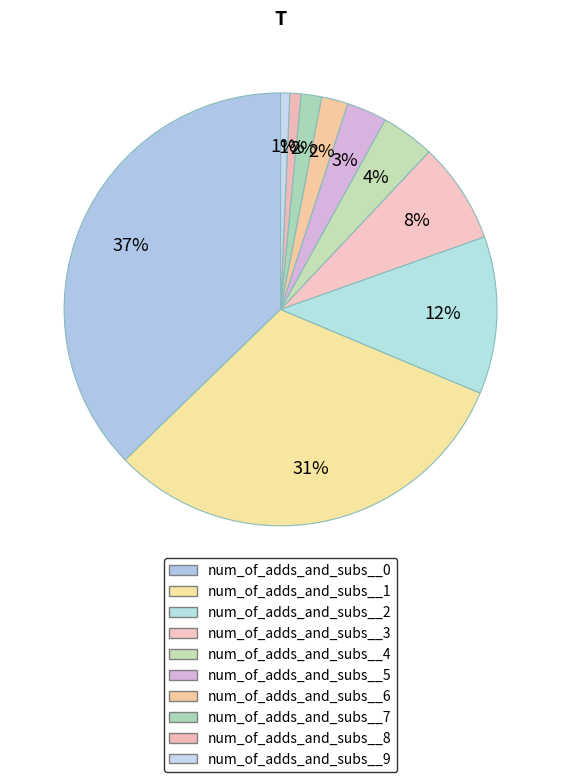

Count the number of slices in the pie.

10